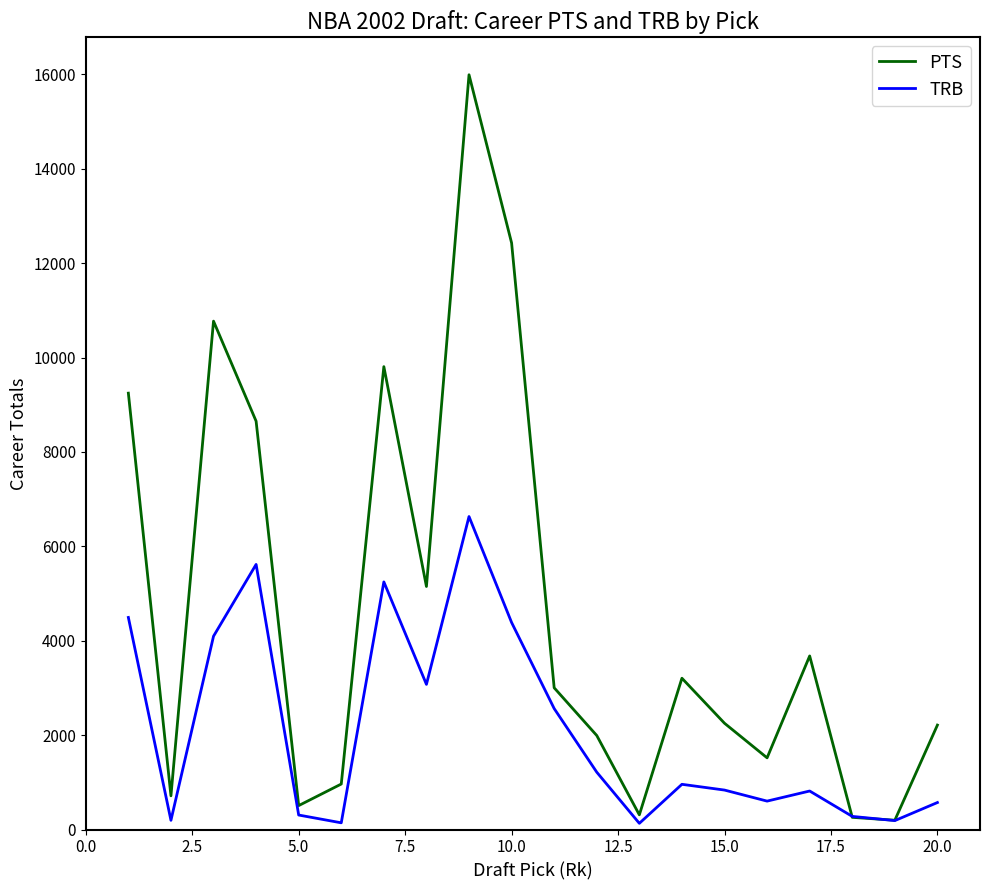

Which series has the largest total across all categories?

PTS